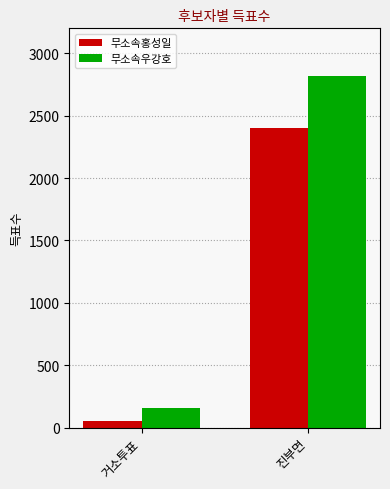

Reading left to right, transcribe all the data shown in this chart.

무소속홍성일: 52	2404
무소속우강호: 153	2819